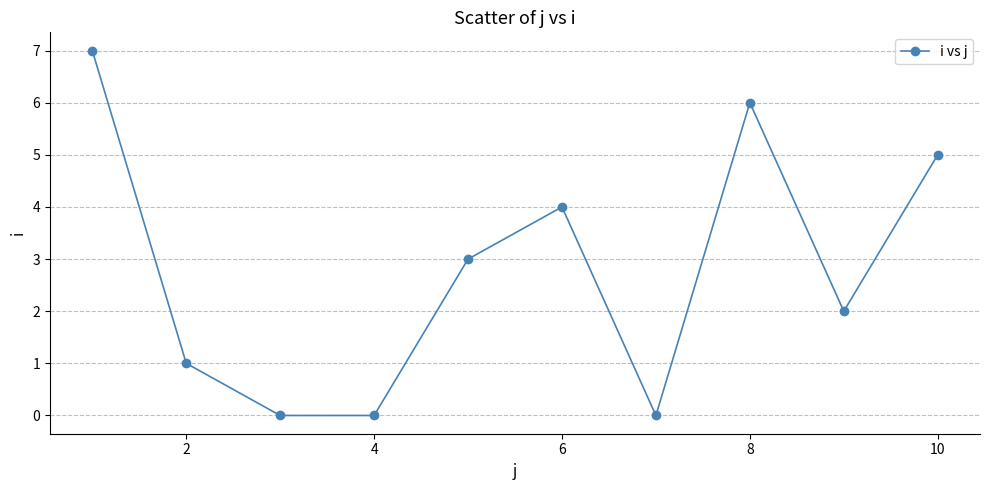

What is the difference between the second highest and second lowest values?

6